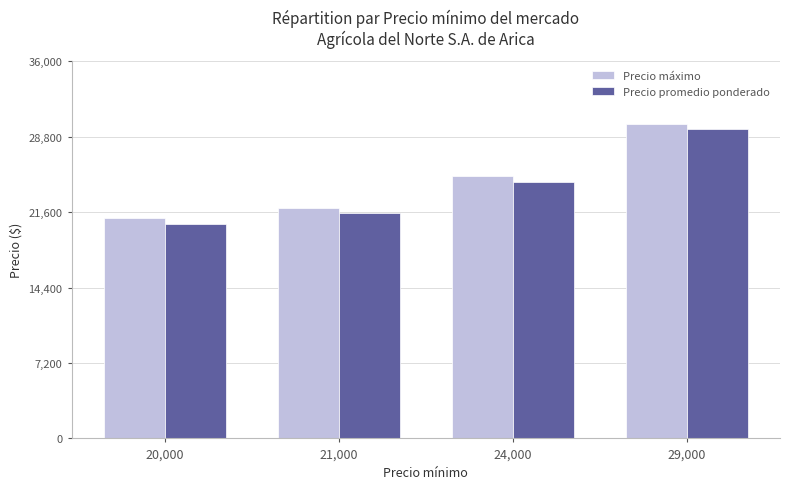

What is the lowest value of the Precio promedio ponderado series?

20500